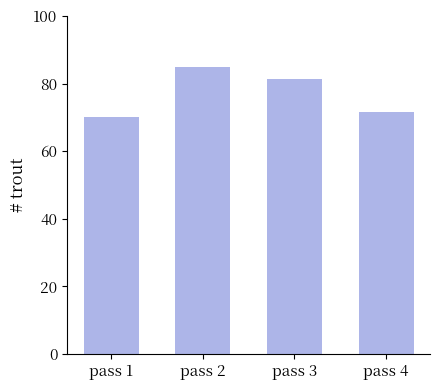

How many data points does each series have?

4